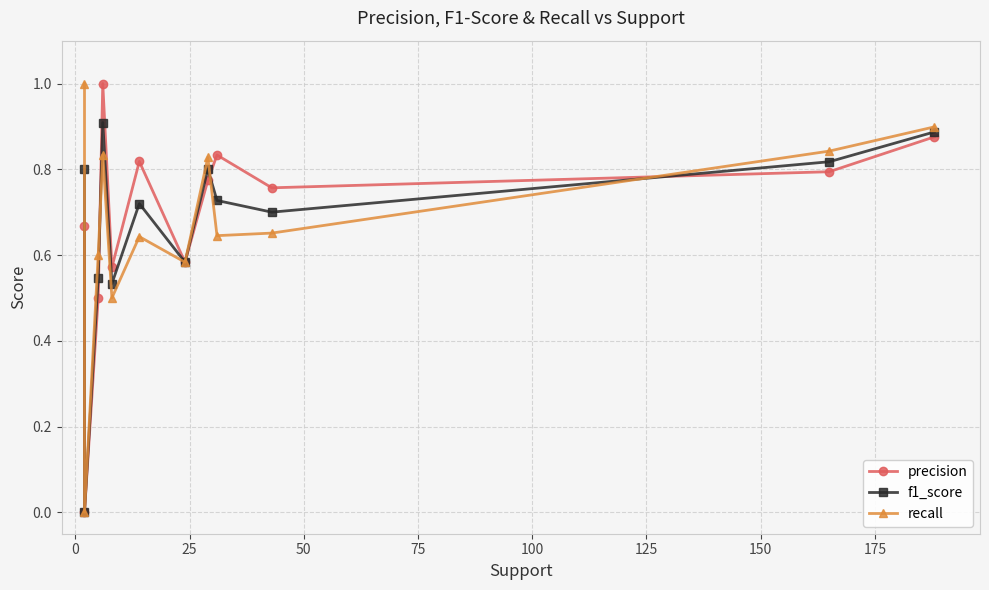

At how many categories does at least one series exceed 0?

11